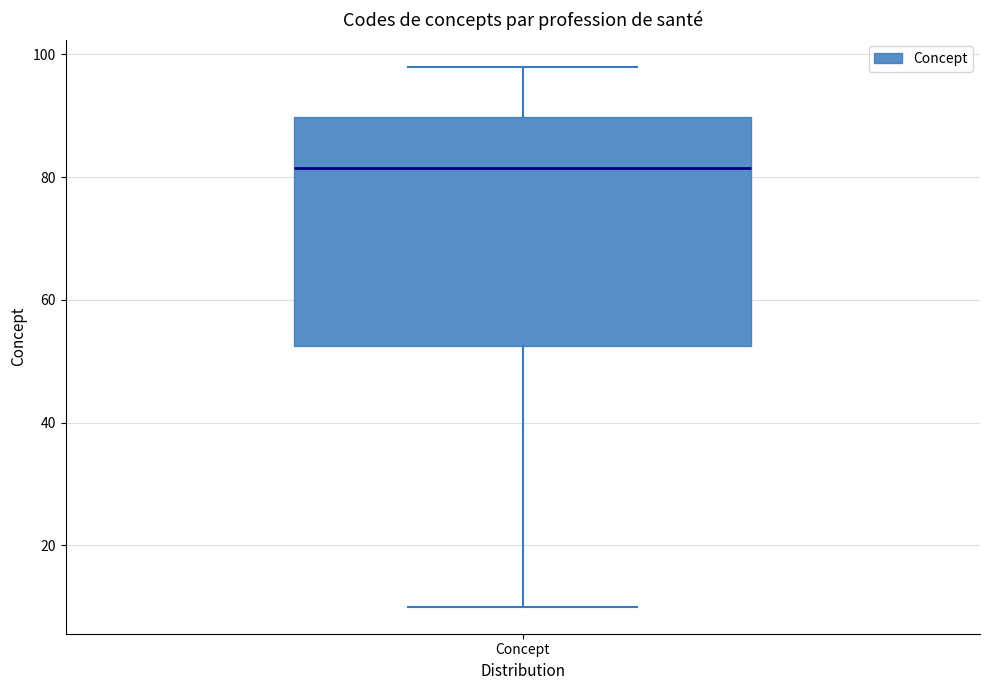

Where does the median line of the box for Concept sit on the y-axis? The values are not printed on the chart, so give them approximately, as read against the axis.

82